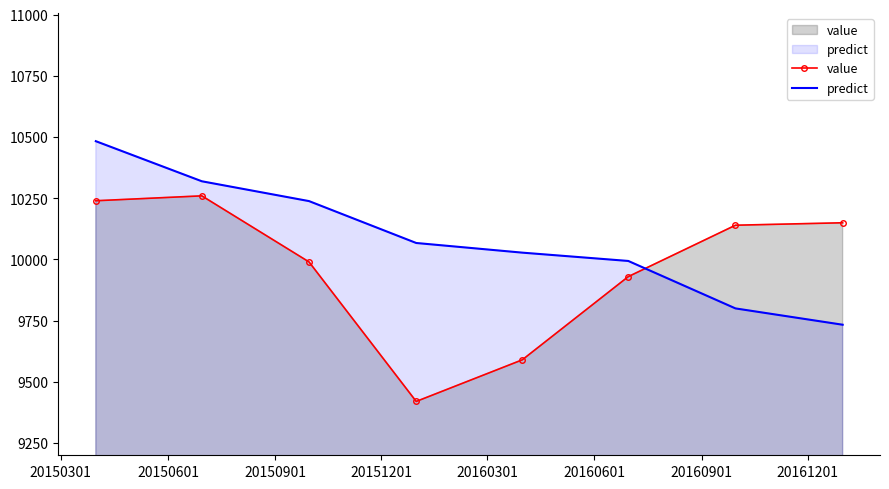

Which series ends up on top after the final intersection of value and predict?

value